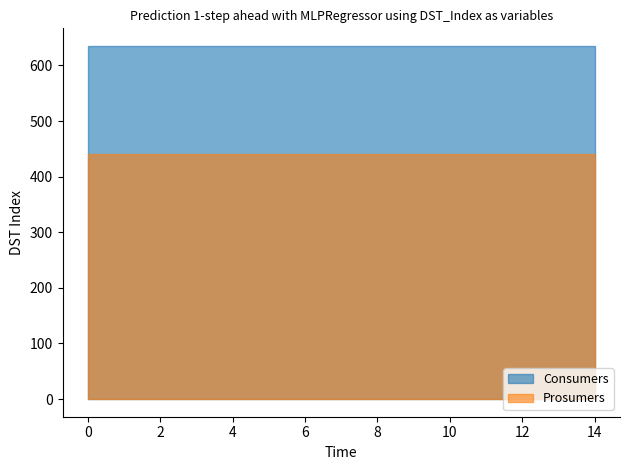

Is it true that Prosumers equals 440 at 5?

True